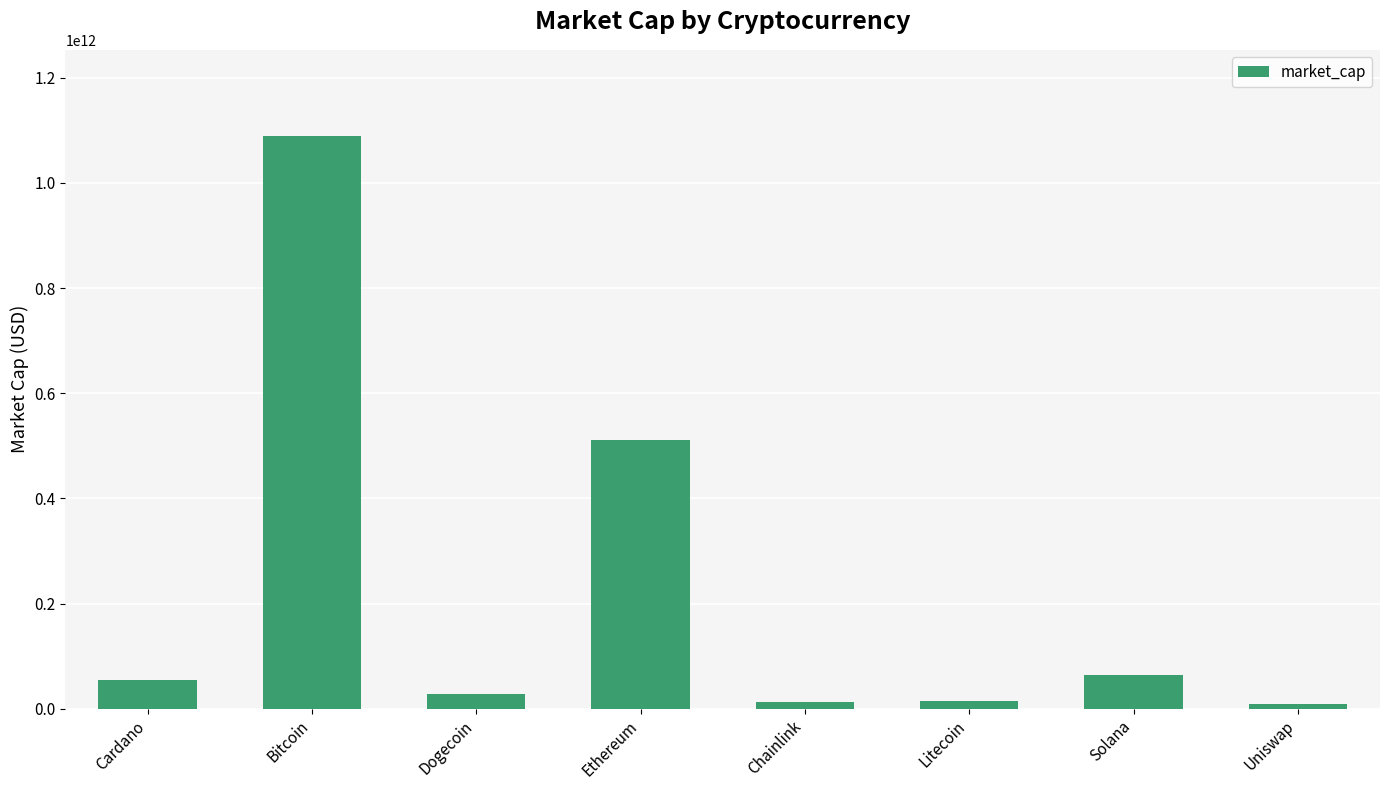

Is it true that the value at Dogecoin is 29001576966?

True